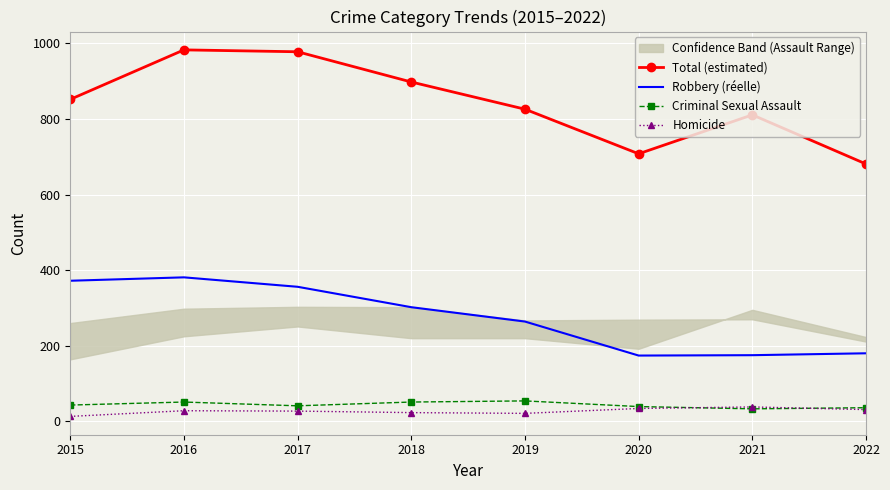

The value of Robbery (réelle) at 2020 is 174. True or false?

True